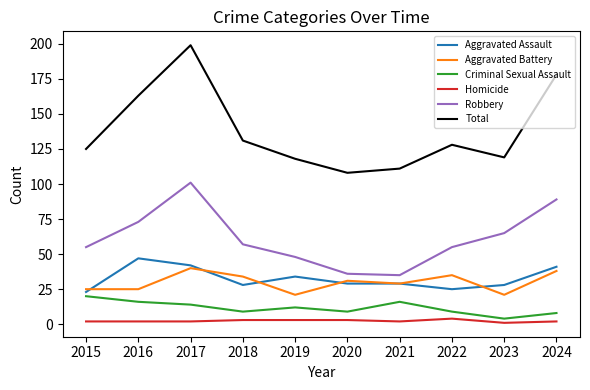

Where does the Robbery series first go above 57?

2016